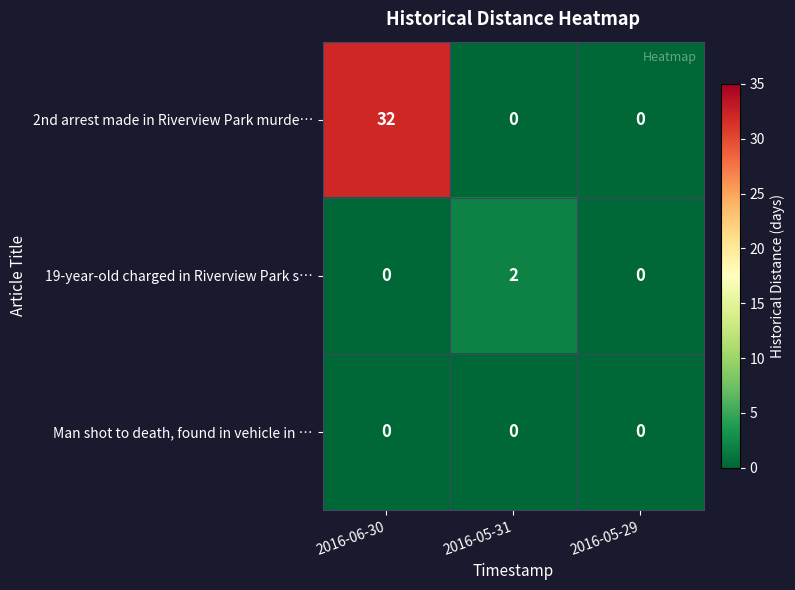

The value of 19-year-old charged in Riverview Park s… at 2016-06-30 is 0. True or false?

True